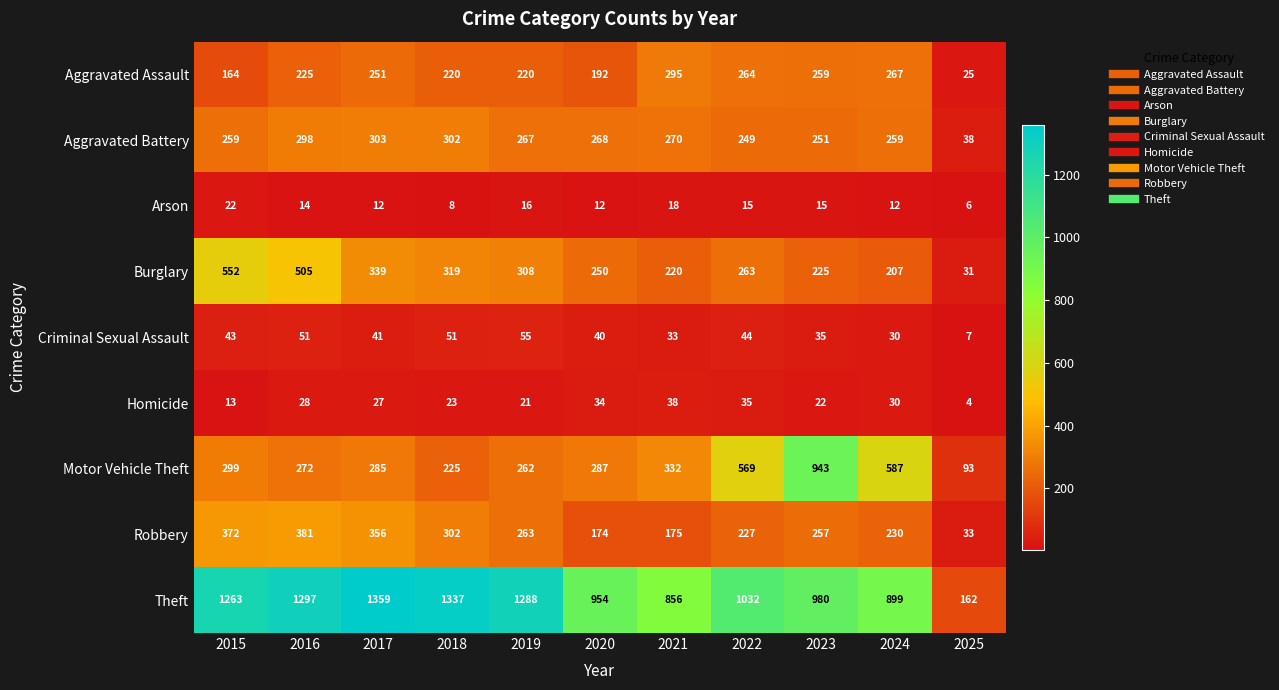

How many values in the Aggravated Battery series are below 267?

5